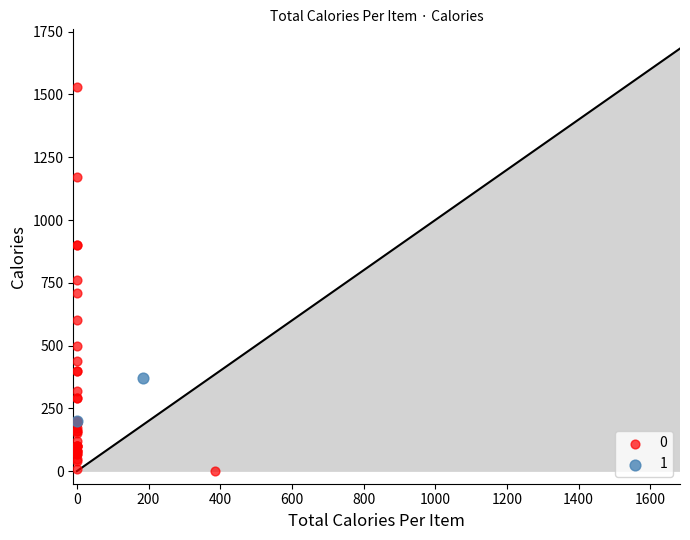

Which series reaches the minimum Y coordinate?

0